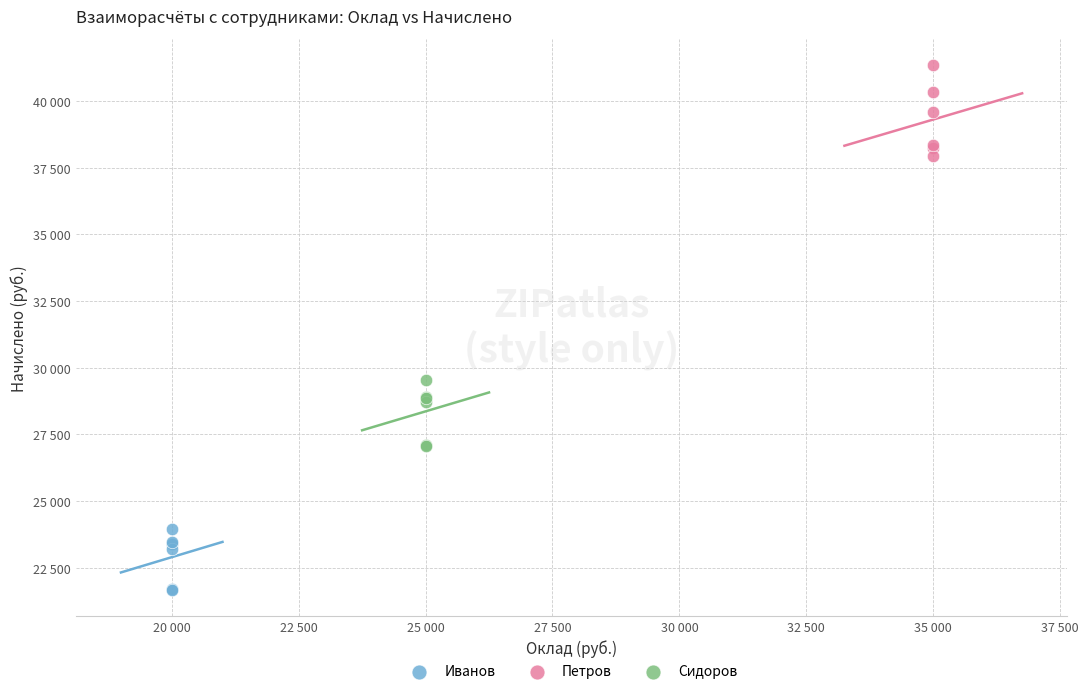

What are all the series names shown in the legend?

Иванов, Петров, Сидоров